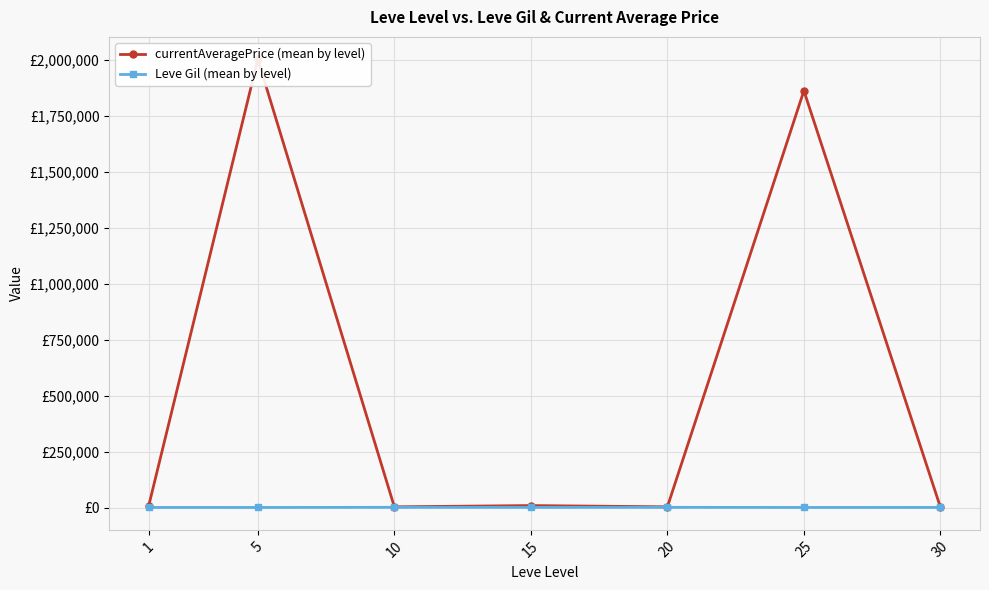

Is this an area chart (filled region under the line)?

No